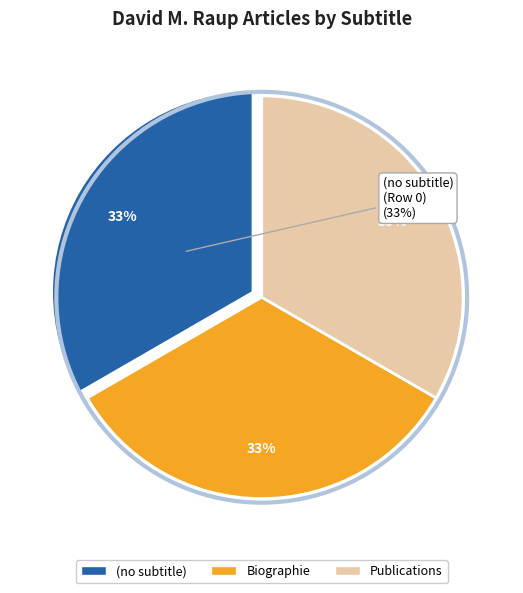

Rank the categories by value from highest to lowest.

Publications, Biographie, (no subtitle)